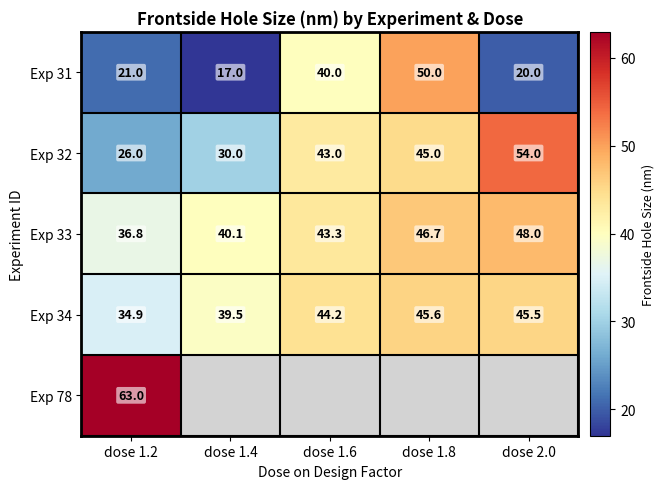

The Exp 31 series shows 40.0 at dose 1.6. True or false?

True